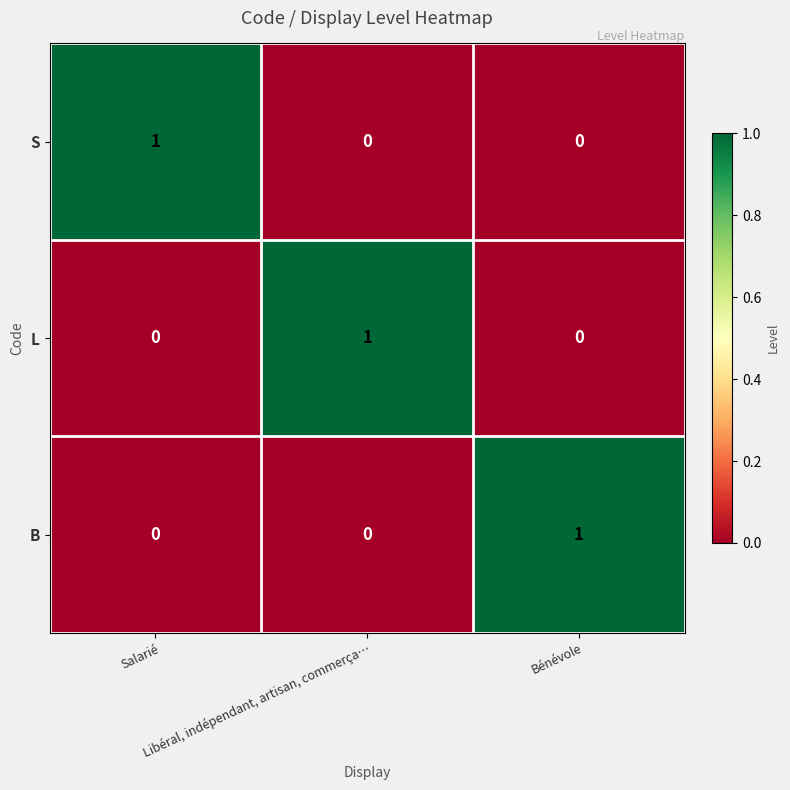

Count the B values in the range 0 to 1.

3